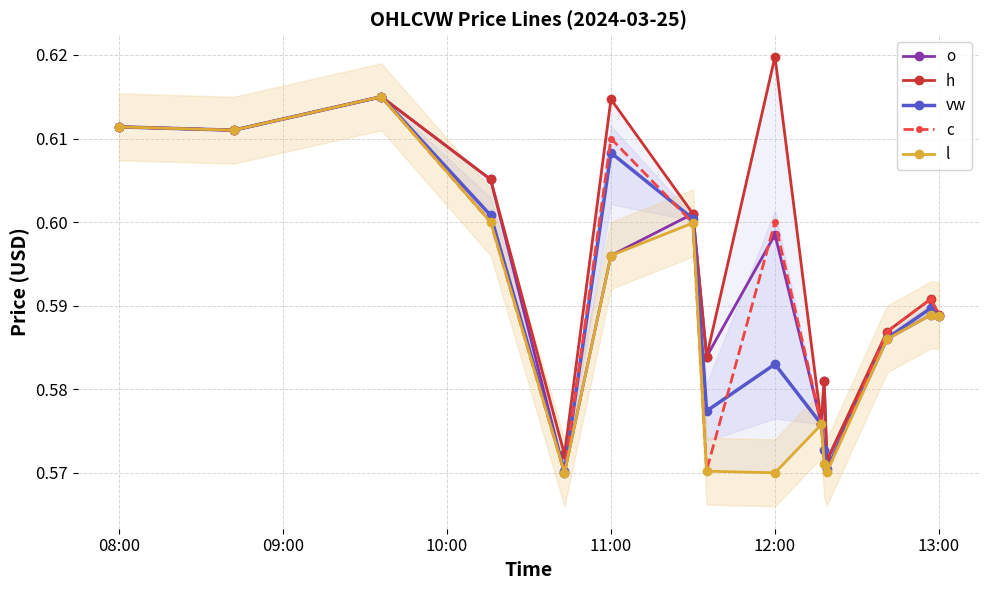

How many interior local peaks does the c series have?

4